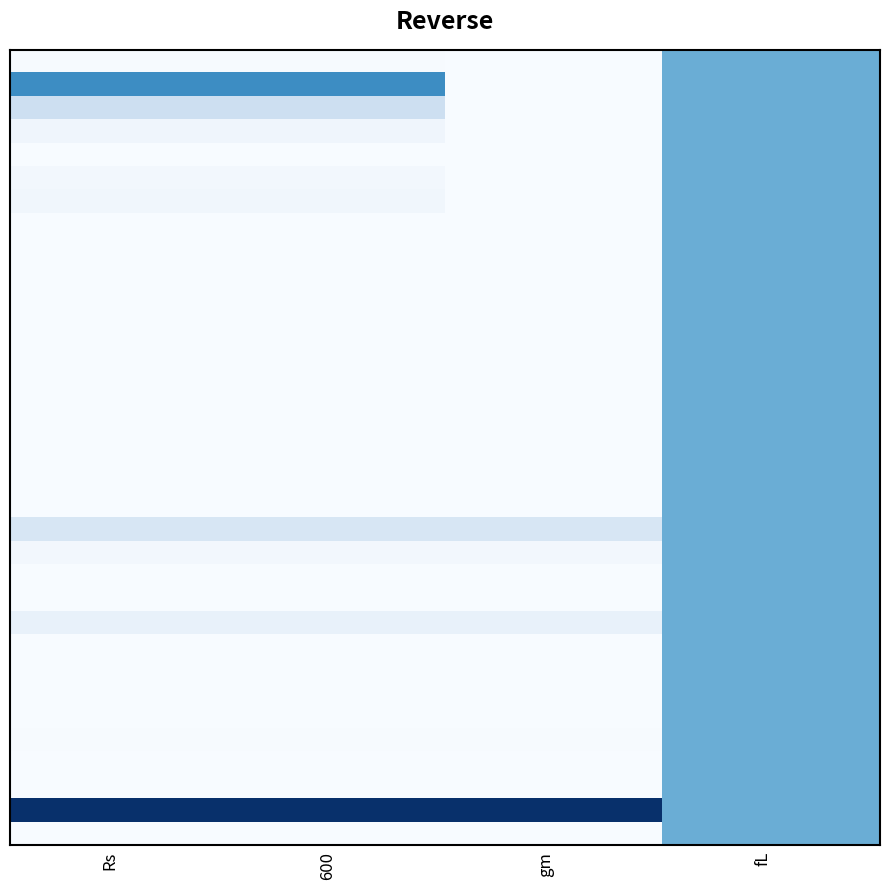

At which category is the sum across all series the highest?

fL